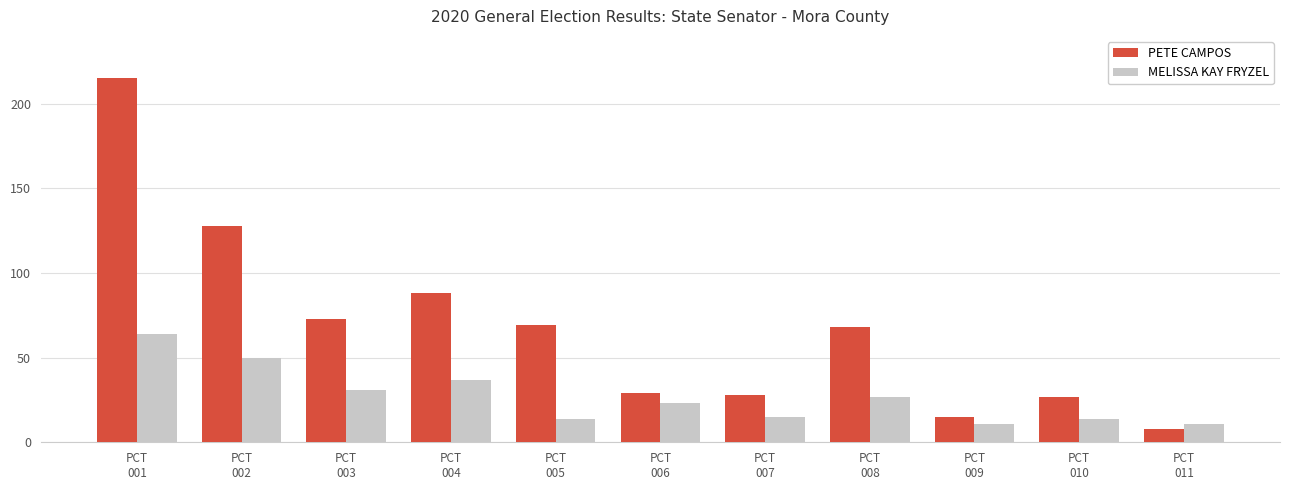

Reading left to right, extract all data points from this chart.

PETE CAMPOS: 215	128	73	88	69	29	28	68	15	27	8
MELISSA KAY FRYZEL: 64	50	31	37	14	23	15	27	11	14	11